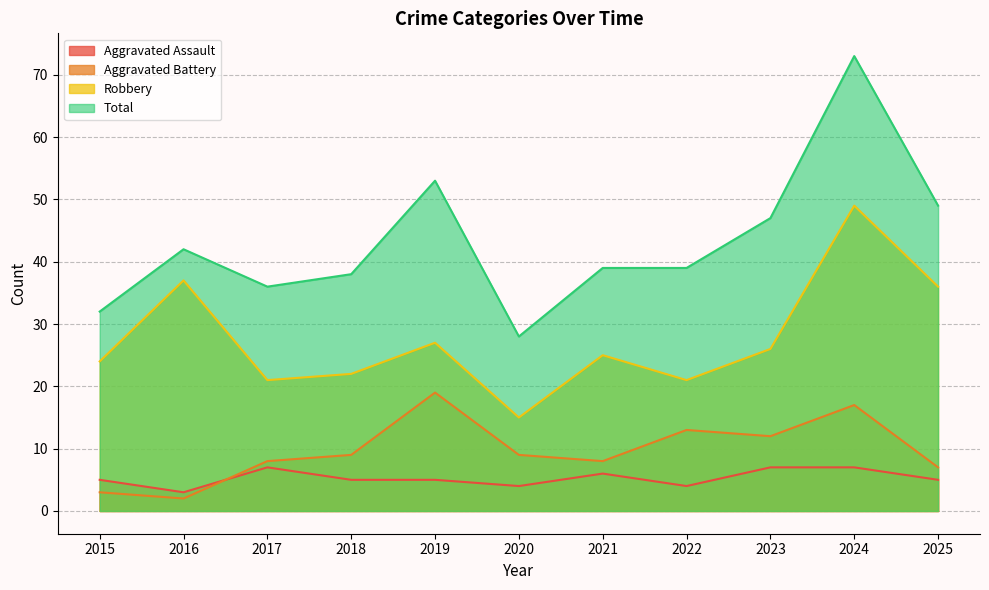

Rank the series by their maximum value, from lowest to highest.

Aggravated Assault, Aggravated Battery, Robbery, Total